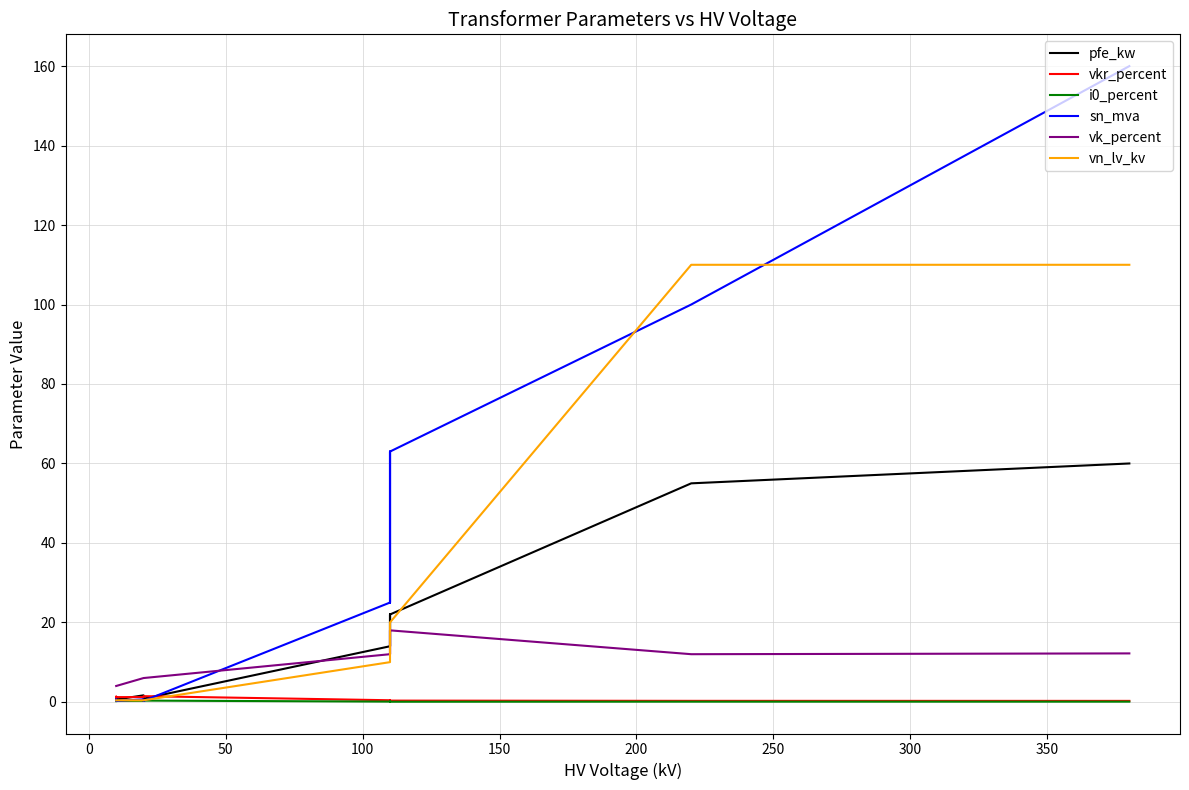

Reading left to right, what are all the values shown in this chart?

pfe_kw: 60.0	55.0	22.0	18.0	14.0	22.0	18.0	14.0	0.8	1.4	1.6	0.6	0.9	1.2
vkr_percent: 0.2	0.3	0.3	0.3	0.4	0.3	0.3	0.4	1.4	1.4	1.2	1.2	1.3	1.1
i0_percent: 0.1	0.1	0.0	0.1	0.1	0.0	0.1	0.1	0.3	0.3	0.3	0.2	0.2	0.2
sn_mva: 160.0	100.0	63.0	40.0	25.0	63.0	40.0	25.0	0.2	0.4	0.6	0.2	0.4	0.6
vk_percent: 12.2	12.0	18.0	16.2	12.0	18.0	16.2	12.0	6.0	6.0	6.0	4.0	4.0	4.0
vn_lv_kv: 110.0	110.0	20.0	20.0	20.0	10.0	10.0	10.0	0.4	0.4	0.4	0.4	0.4	0.4